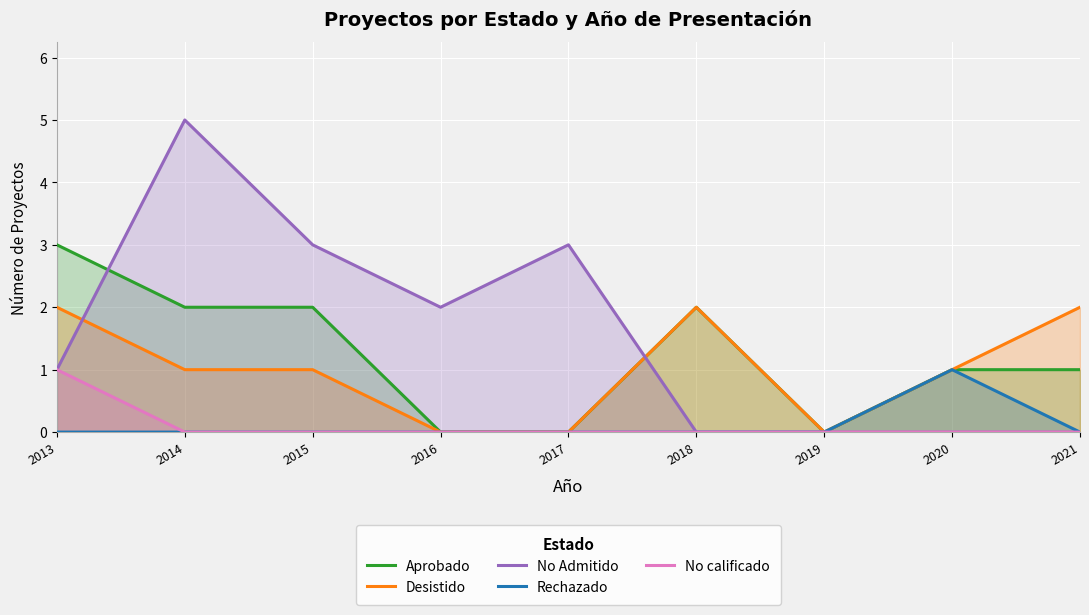

Is the value of No Admitido at 2014 greater than the value of No calificado at 2014?

Yes